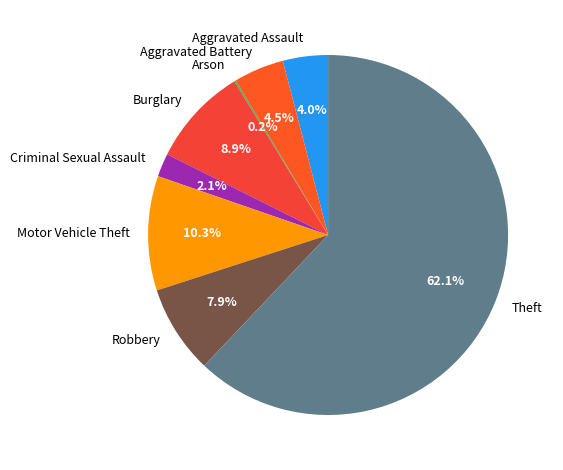

What is the majority slice?

Theft